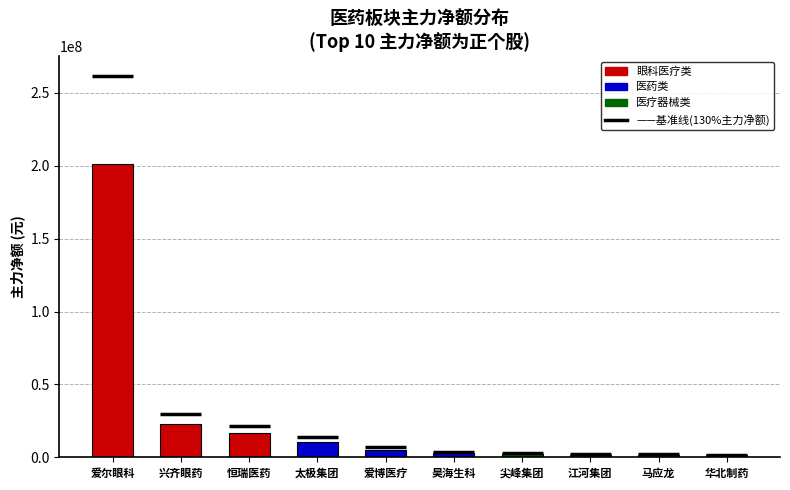

True or false: the data shows 1577378 at 尖峰集团.

False